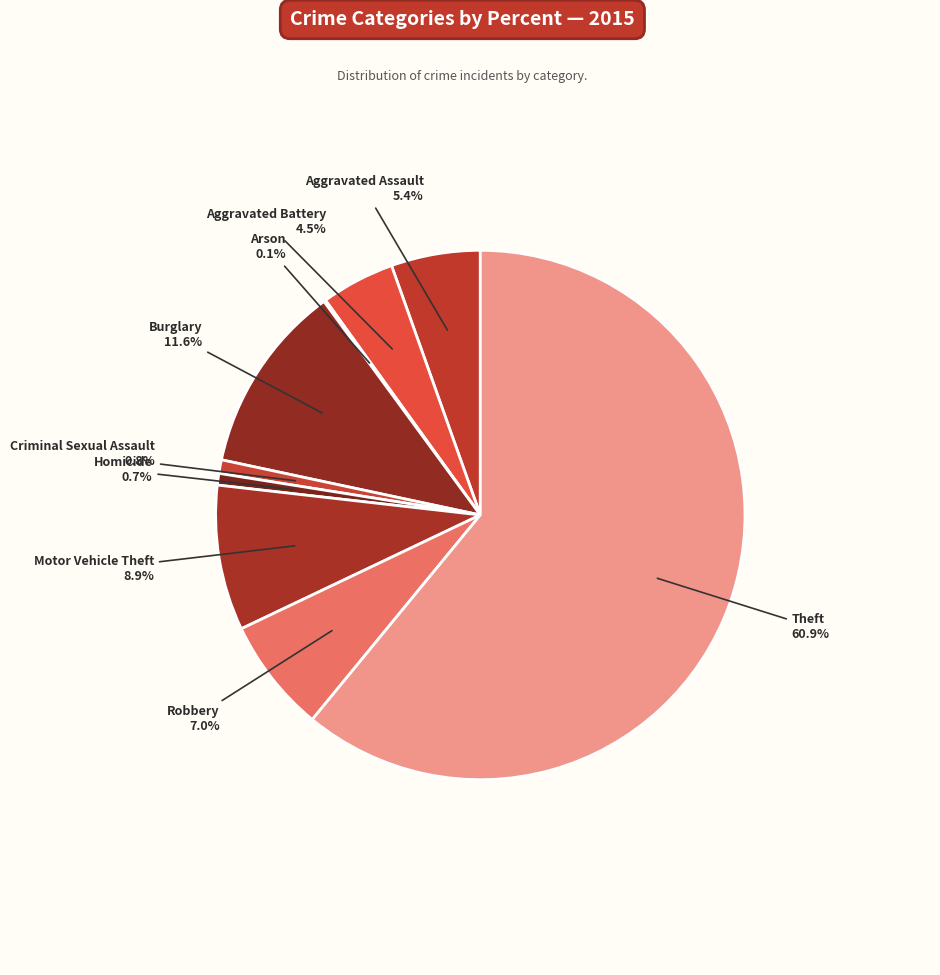

To the nearest percent, what is the average slice percentage?

11%